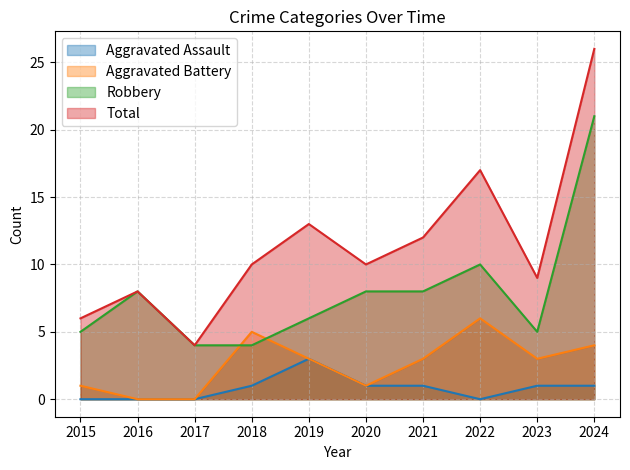

Reading left to right, what are all the values shown in this chart?

Aggravated Assault: 2015=0	2016=0	2017=0	2018=1	2019=3	2020=1	2021=1	2022=0	2023=1	2024=1
Aggravated Battery: 2015=1	2016=0	2017=0	2018=5	2019=3	2020=1	2021=3	2022=6	2023=3	2024=4
Robbery: 2015=5	2016=8	2017=4	2018=4	2019=6	2020=8	2021=8	2022=10	2023=5	2024=21
Total: 2015=6	2016=8	2017=4	2018=10	2019=13	2020=10	2021=12	2022=17	2023=9	2024=26